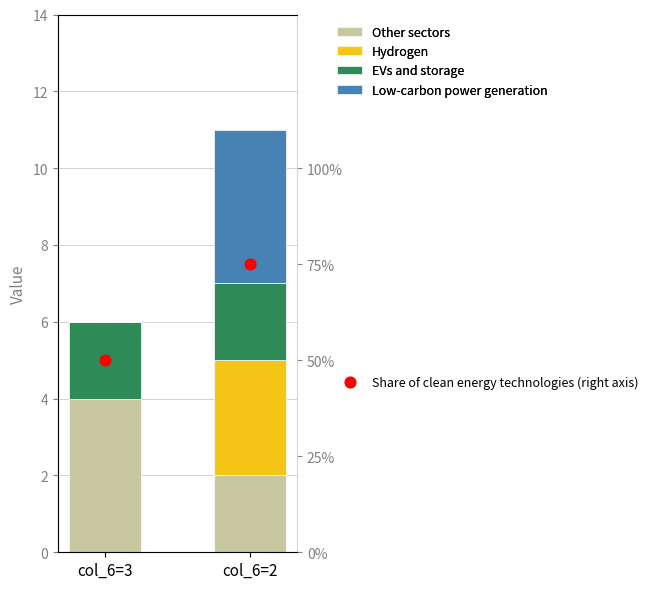

What are all the series names shown in the legend?

Other sectors, Hydrogen, EVs and storage, Low-carbon power generation, Share of clean energy technologies (right axis)